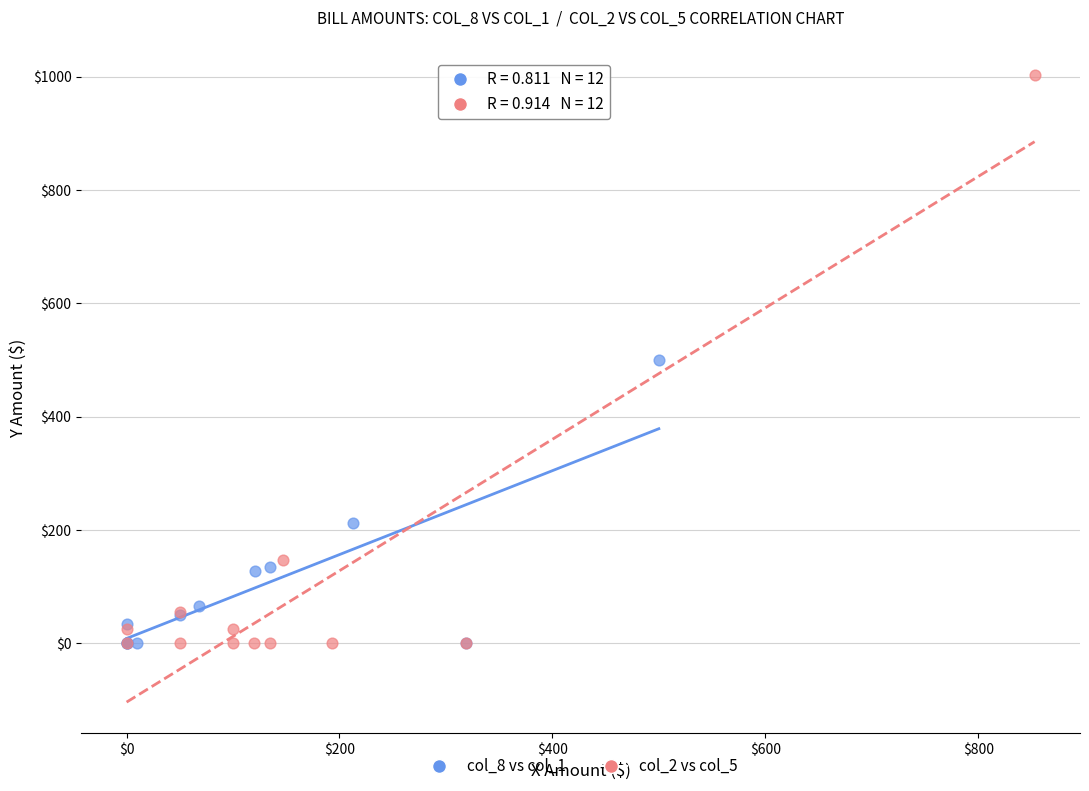

Which series reaches the maximum Y coordinate?

col_2 vs col_5